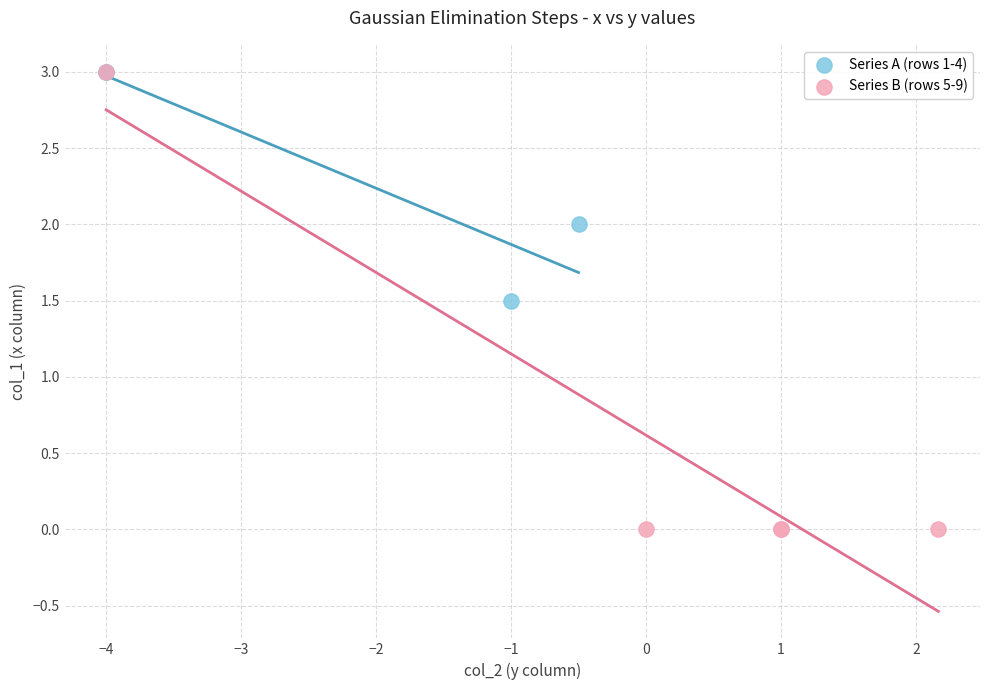

Which series has the largest Y range (max minus min)?

Series B (rows 5-9)